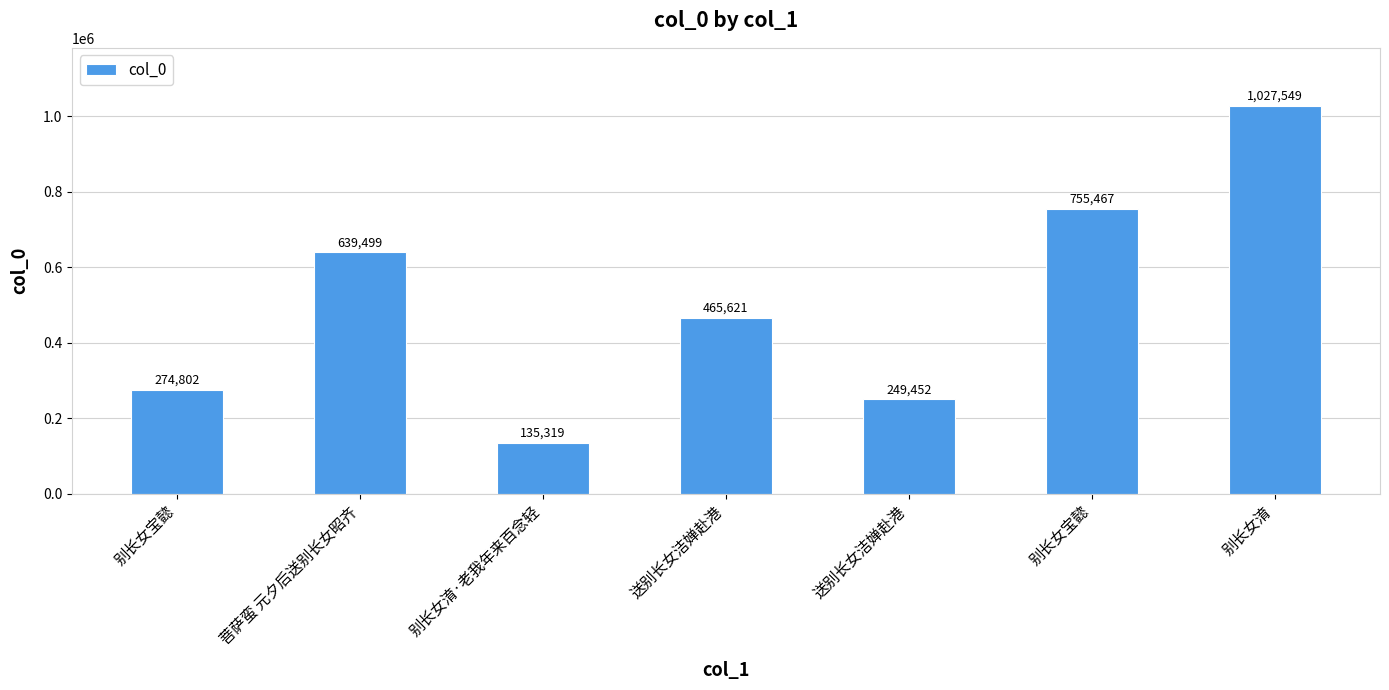

What is the label of the 5th bar from the left?

送别长女洁婵赴港